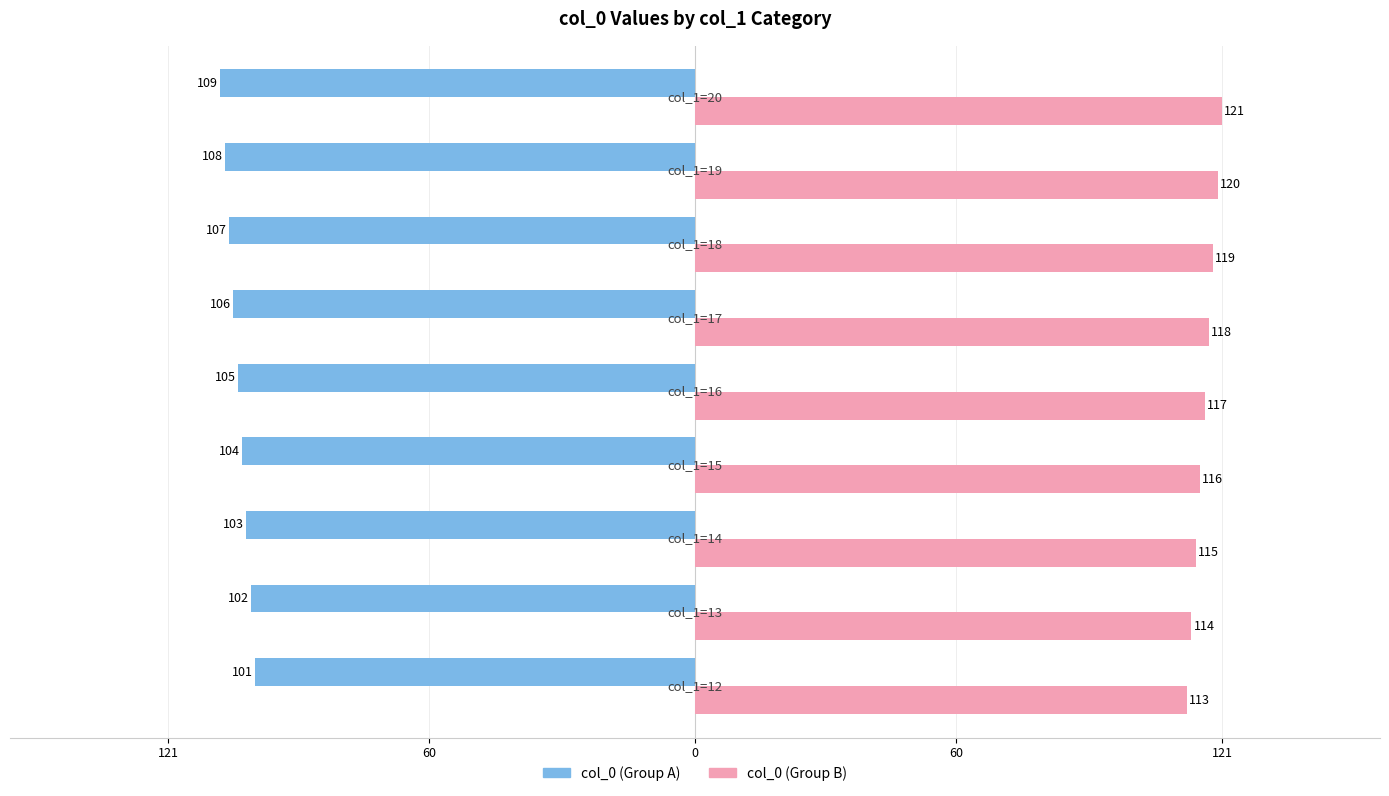

What are all the series names shown in the legend?

col_0 (Group A), col_0 (Group B)